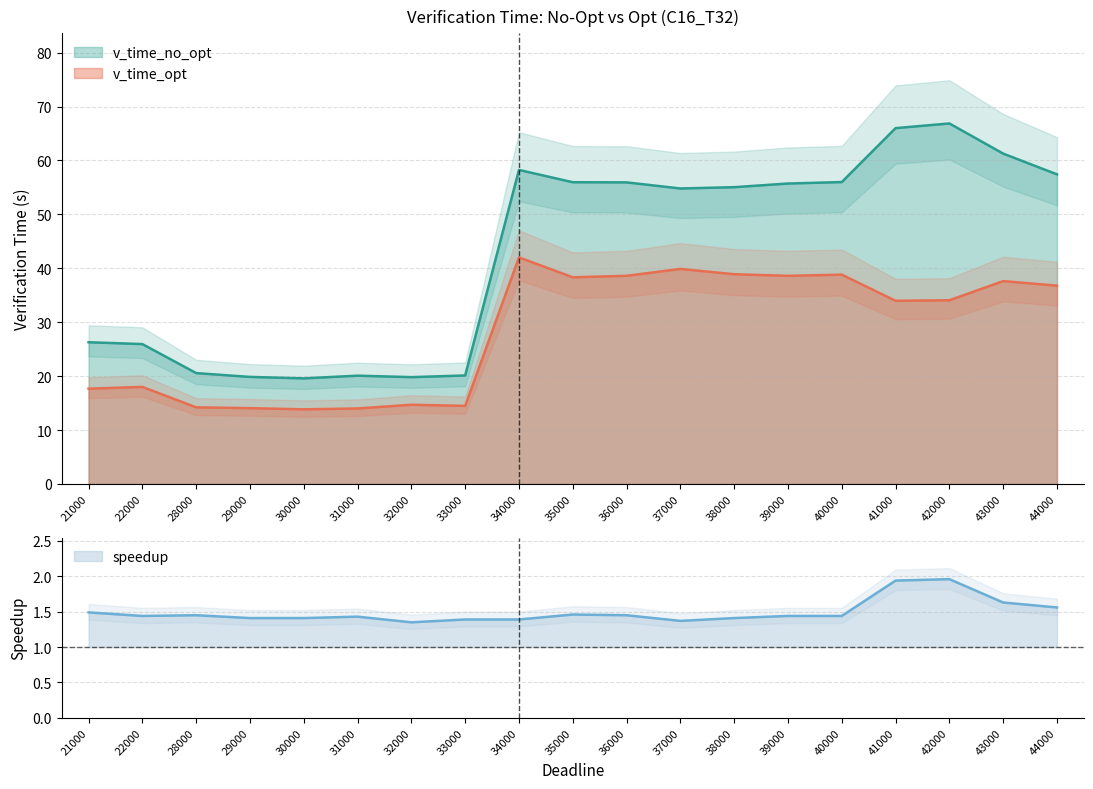

Which category has the lowest value across all series?

32000